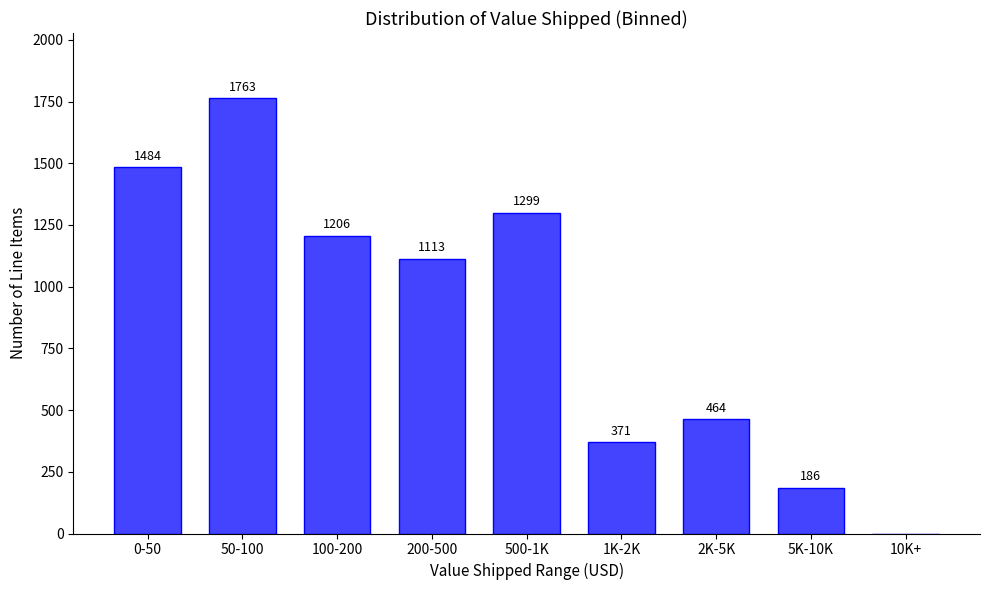

Reading right to left, list all the values displayed in this chart.

10K+=0	5K-10K=186	2K-5K=464	1K-2K=371	500-1K=1299	200-500=1113	100-200=1206	50-100=1763	0-50=1484